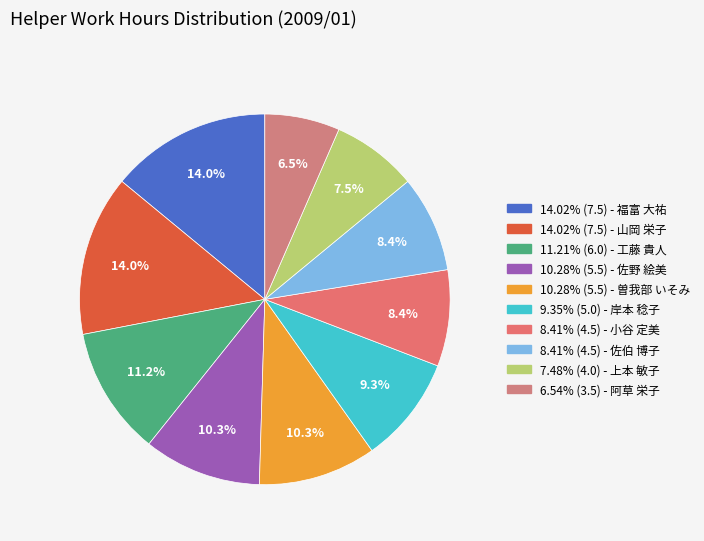

How many segments does this pie chart have?

10